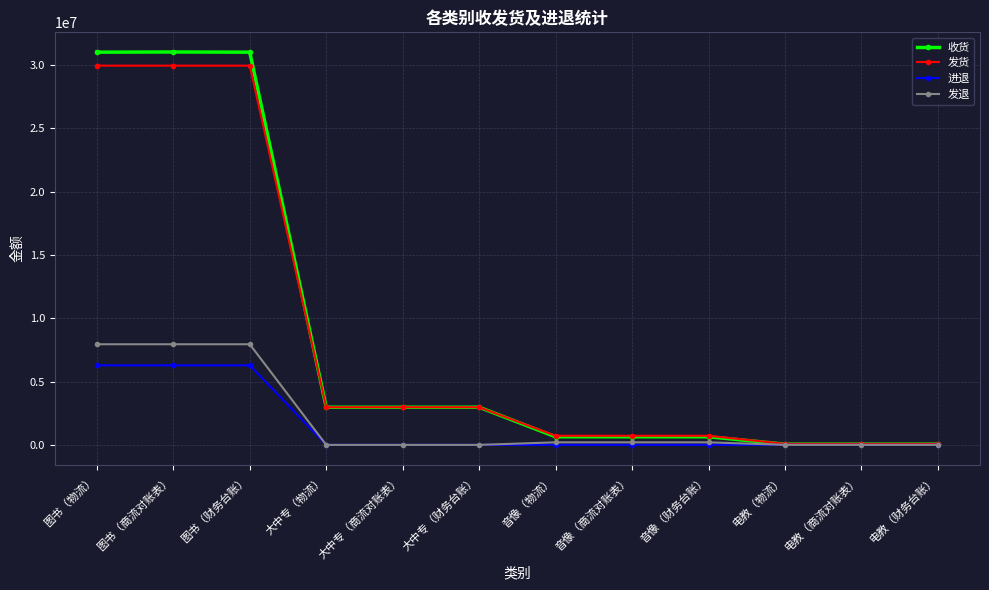

Where does the 进退 series first go above 5837?

图书（物流）